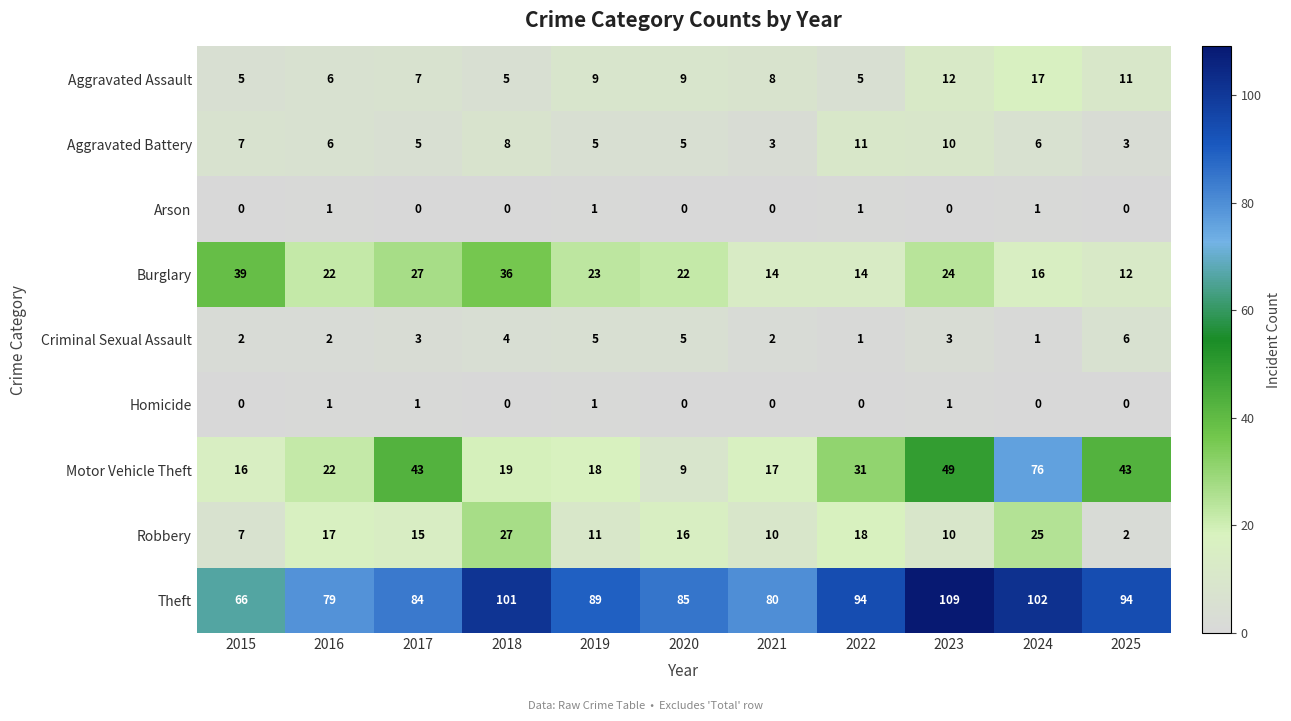

What is the difference between the Motor Vehicle Theft values at 2019 and 2024?

58